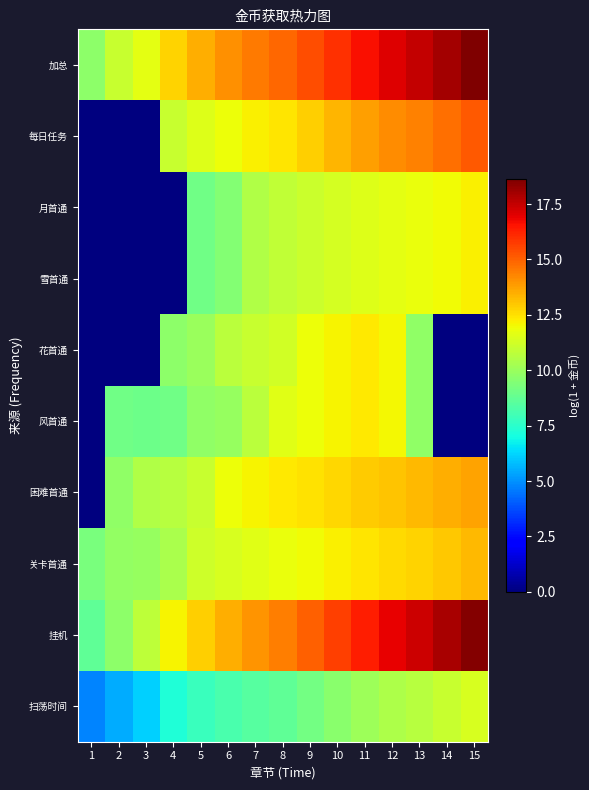

Reading right to left, extract all data points from this chart.

扫荡时间: 15=11.4	14=11.0	13=10.6	12=10.4	11=10.1	10=9.6	9=9.1	8=8.7	7=8.5	6=8.2	5=7.8	4=7.3	3=6.2	2=5.5	1=4.8
挂机: 15=18.5	14=17.9	13=17.3	12=16.9	11=16.4	10=15.7	9=15.0	8=14.4	7=14.0	6=13.5	5=12.9	4=12.1	3=10.8	2=9.7	1=8.7
关卡首通: 15=13.2	14=13.0	13=12.8	12=12.6	11=12.4	10=12.2	9=12.0	8=11.8	7=11.6	6=11.4	5=11.2	4=10.3	3=10.0	2=9.8	1=9.3
困难首通: 15=13.7	14=13.5	13=13.3	12=13.1	11=12.9	10=12.7	9=12.5	8=12.3	7=12.1	6=11.9	5=11.0	4=10.6	3=10.5	2=9.8	1=0.0
风首通: 15=0.0	14=0.0	13=9.8	12=12.1	11=12.3	10=12.1	9=11.9	8=11.6	7=10.8	6=10.0	5=9.8	4=9.1	3=9.0	2=9.1	1=0.0
花首通: 15=0.0	14=0.0	13=9.8	12=12.1	11=12.3	10=12.1	9=11.9	8=11.2	7=11.0	6=10.7	5=10.0	4=9.7	3=0.0	2=0.0	1=0.0
雪首通: 15=12.2	14=12.0	13=11.8	12=11.7	11=11.5	10=11.3	9=11.1	8=10.9	7=10.5	6=9.5	5=9.1	4=0.0	3=0.0	2=0.0	1=0.0
月首通: 15=12.2	14=12.0	13=11.8	12=11.7	11=11.5	10=11.3	9=11.1	8=10.9	7=10.5	6=9.5	5=9.1	4=0.0	3=0.0	2=0.0	1=0.0
每日任务: 15=15.1	14=14.7	13=14.4	12=14.1	11=13.8	10=13.3	9=12.8	8=12.4	7=12.2	6=11.9	5=11.5	4=11.0	3=0.0	2=0.0	1=0.0
加总: 15=18.6	14=18.0	13=17.5	12=17.1	11=16.6	10=16.0	9=15.4	8=14.9	7=14.5	6=14.0	5=13.5	4=12.8	3=11.6	2=11.0	1=9.7